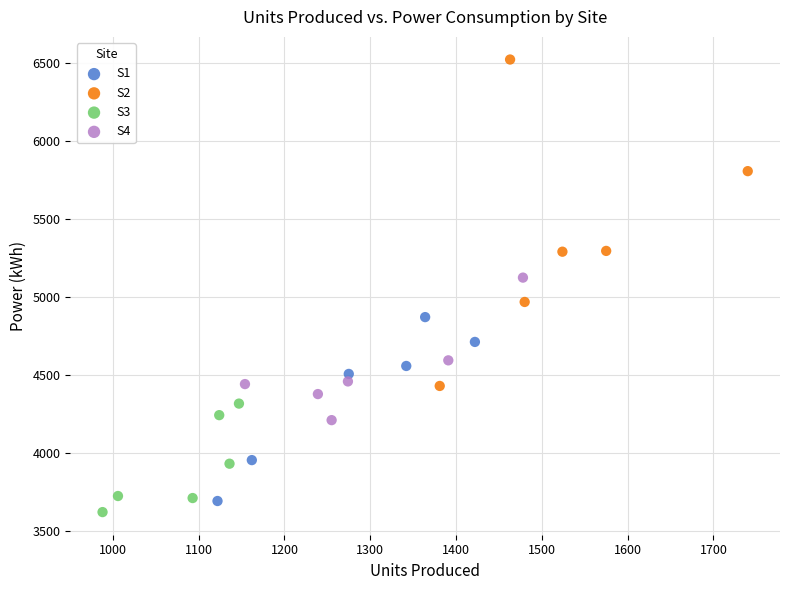

Which series has the largest Y range (max minus min)?

S2